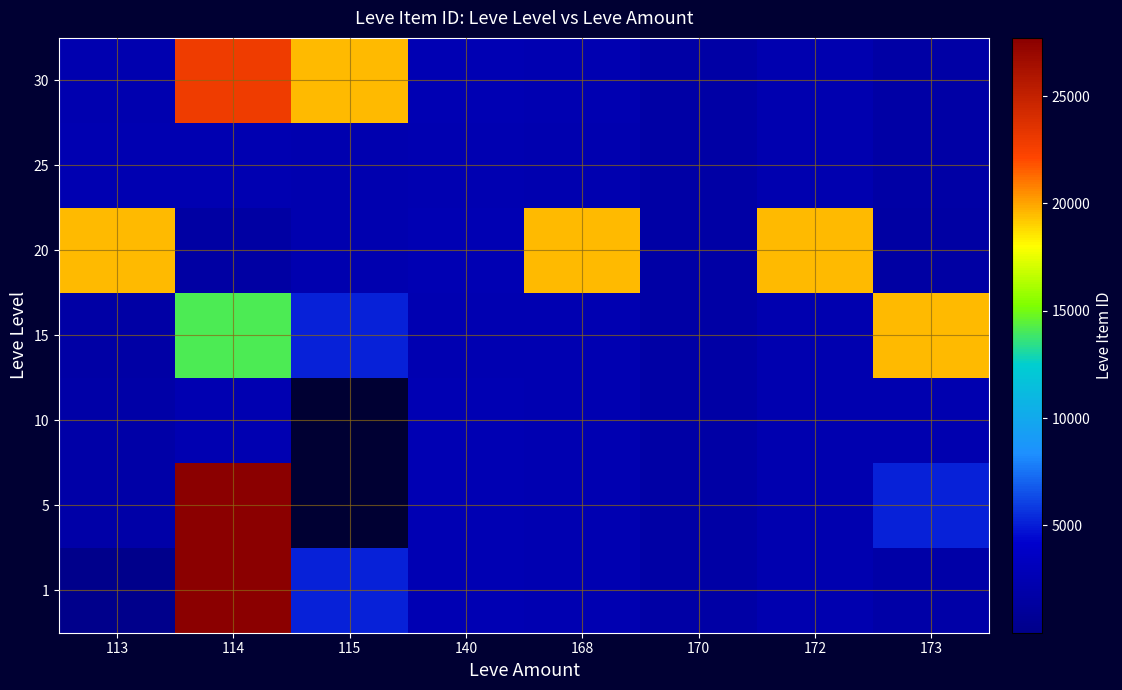

Rank the series by their maximum value, from lowest to highest.

25, 10, 15, 20, 30, 1, 5